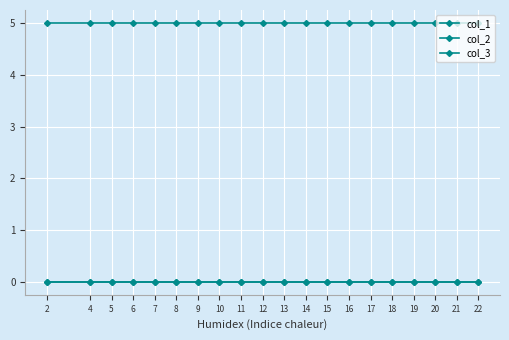

What is the total value across all series at 11?

5